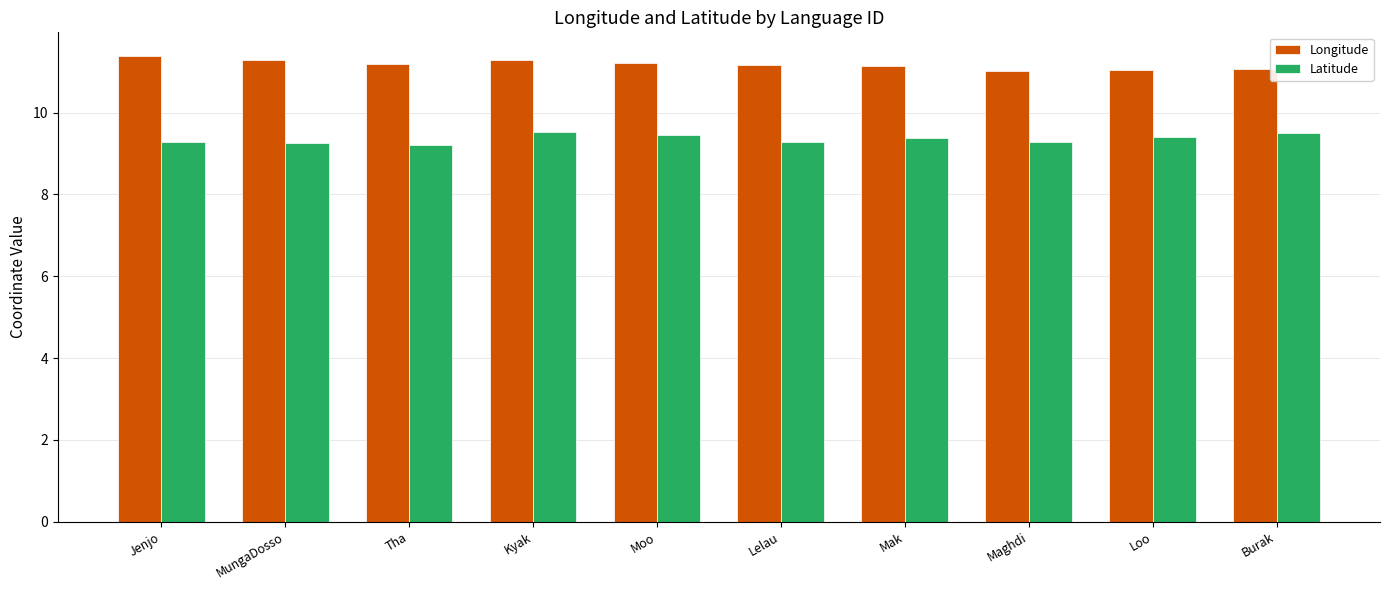

List the series in order of their peak value, lowest first.

Latitude, Longitude